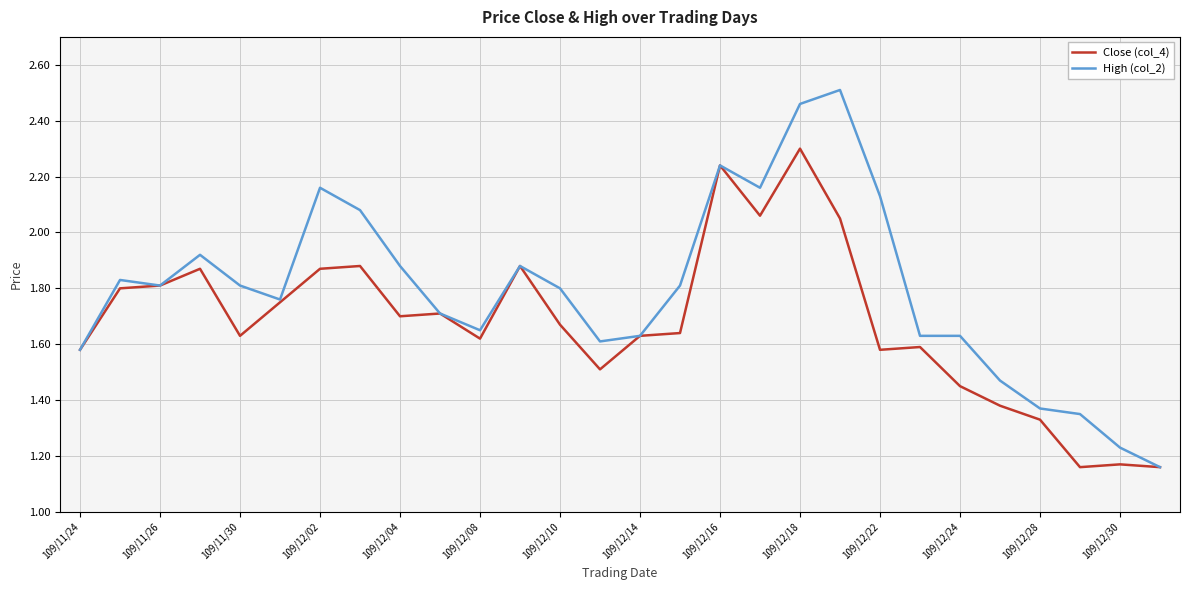

Which series has the largest total across all categories?

High (col_2)